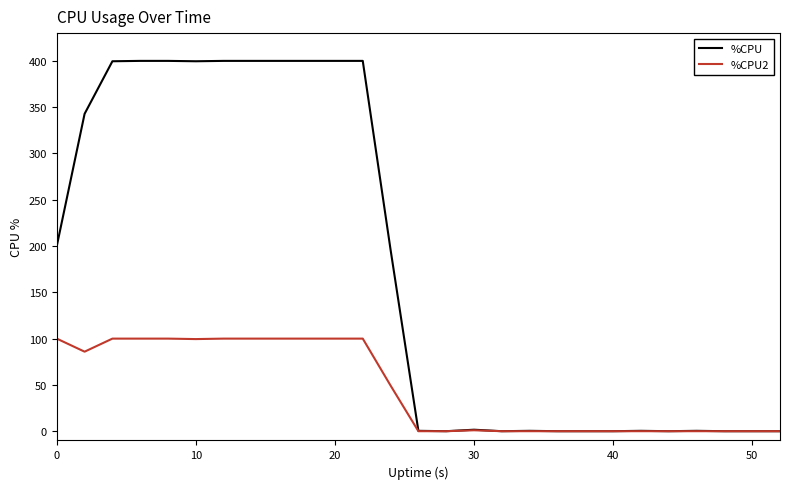

Which series has the largest range (max minus min)?

%CPU